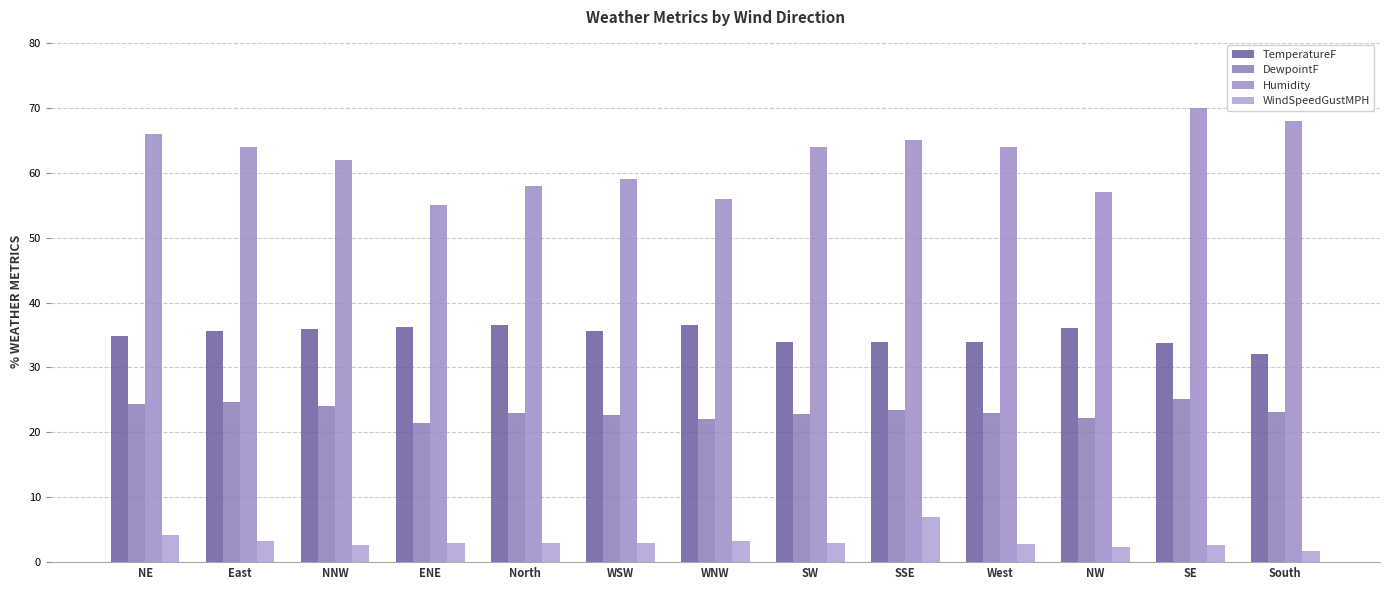

How many bars are there in total?

52